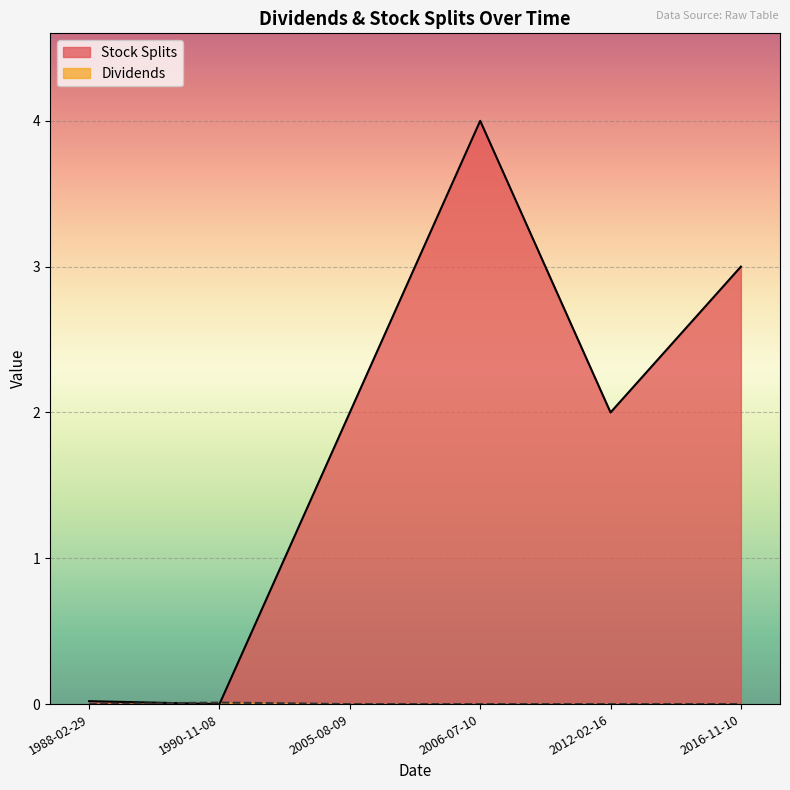

What is the sum of all Stock Splits values?

11.0